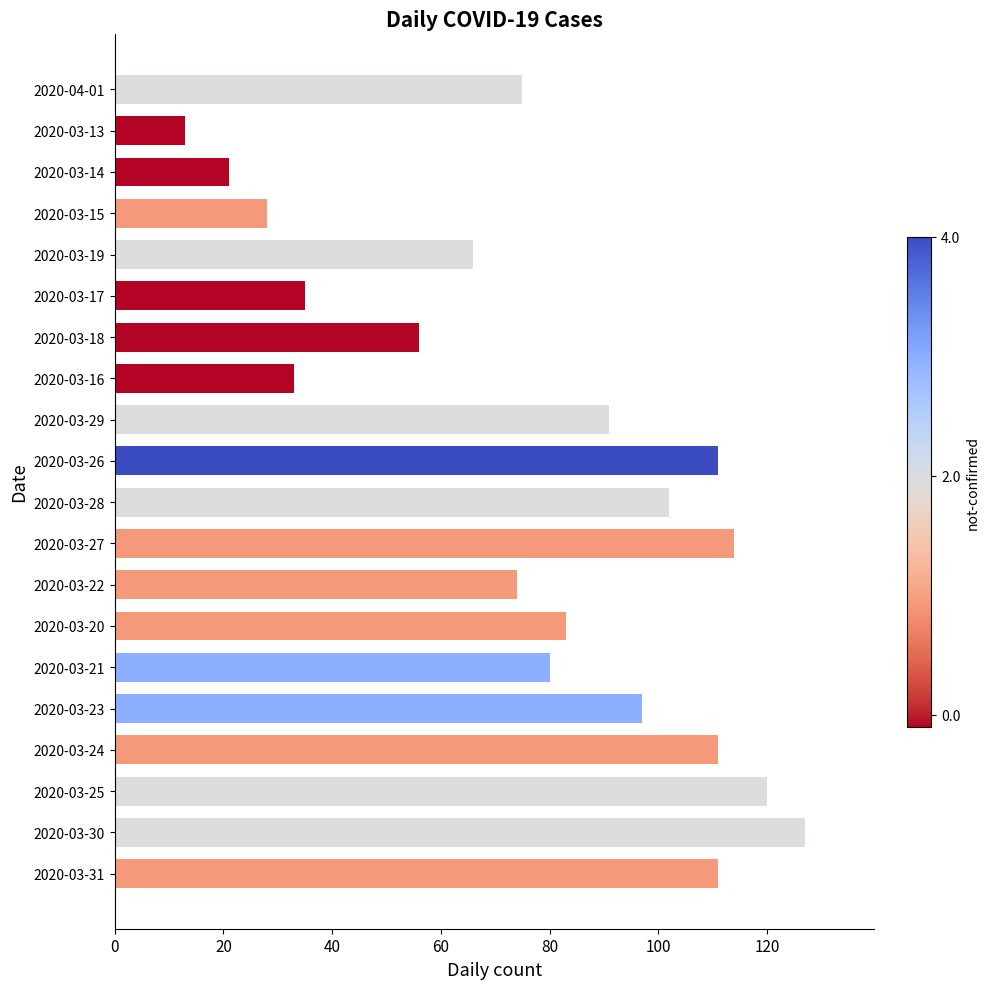

Read the value at 2020-03-20, to the nearest 10.

80